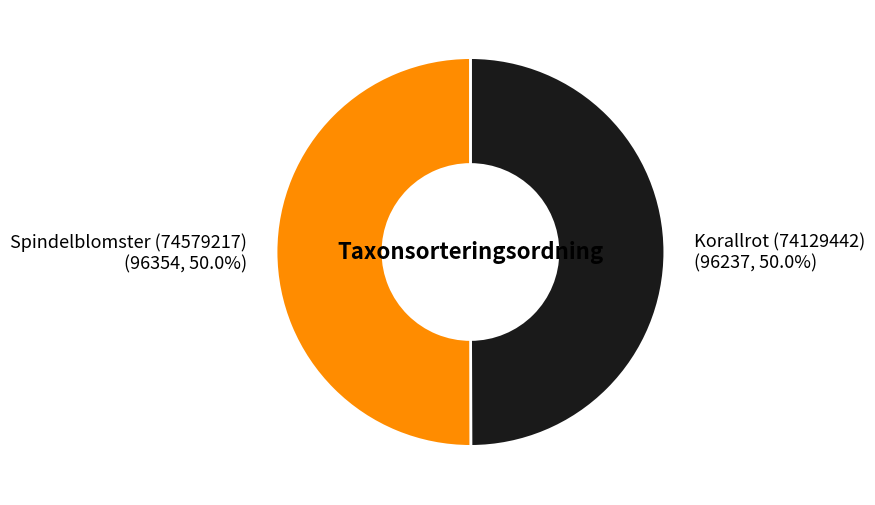

The Spindelblomster (74579217) slice represents 50% of the pie. True or false?

True